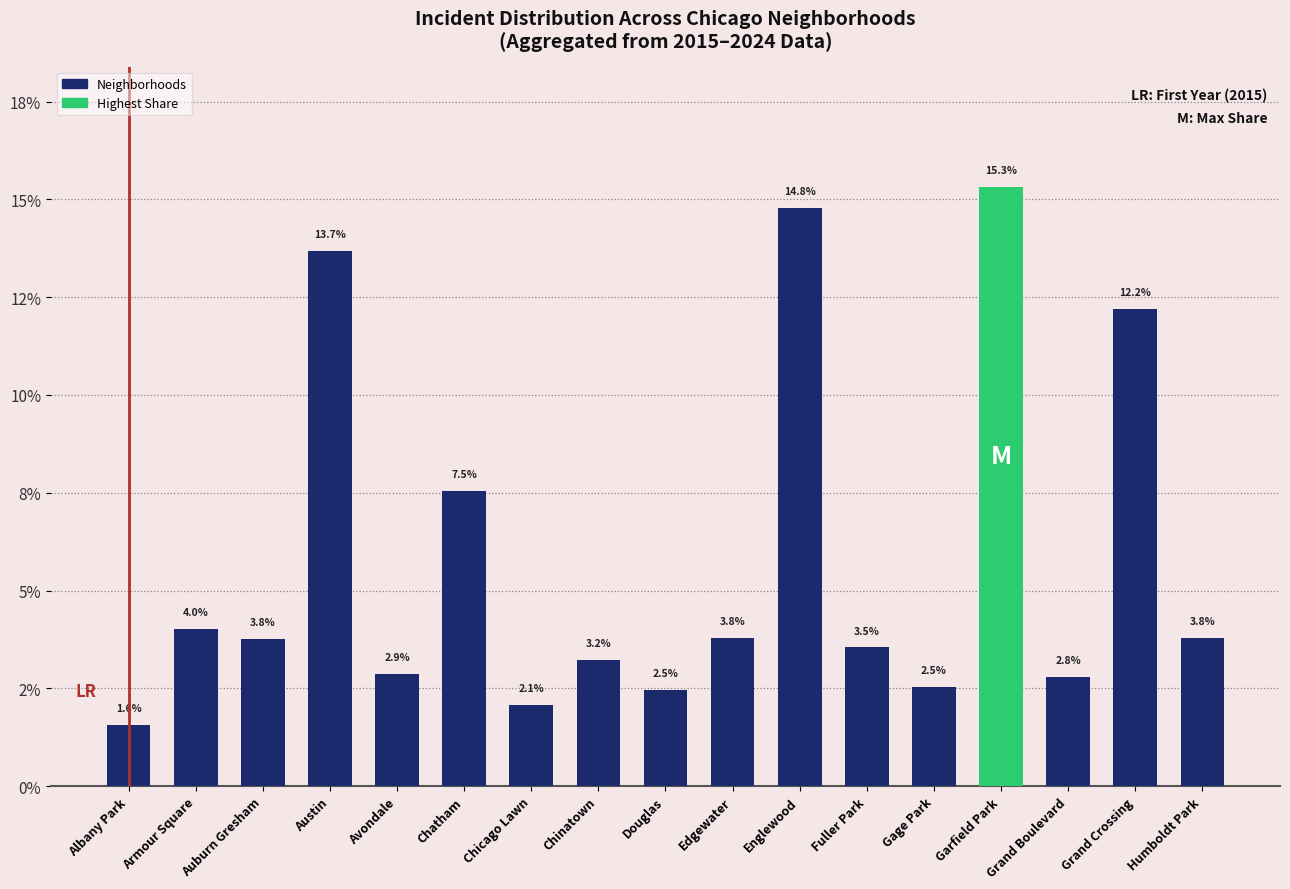

Reading left to right, transcribe all the data shown in this chart.

Albany Park=1.6	Armour Square=4.0	Auburn Gresham=3.8	Austin=13.7	Avondale=2.9	Chatham=7.5	Chicago Lawn=2.1	Chinatown=3.2	Douglas=2.5	Edgewater=3.8	Englewood=14.8	Fuller Park=3.5	Gage Park=2.5	Garfield Park=15.3	Grand Boulevard=2.8	Grand Crossing=12.2	Humboldt Park=3.8